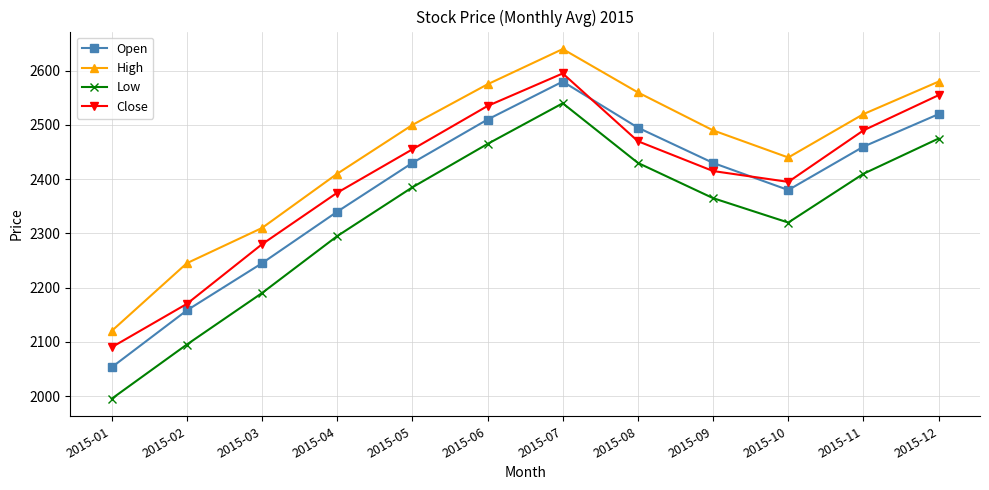

True or false: Open and High intersect in this chart.

False